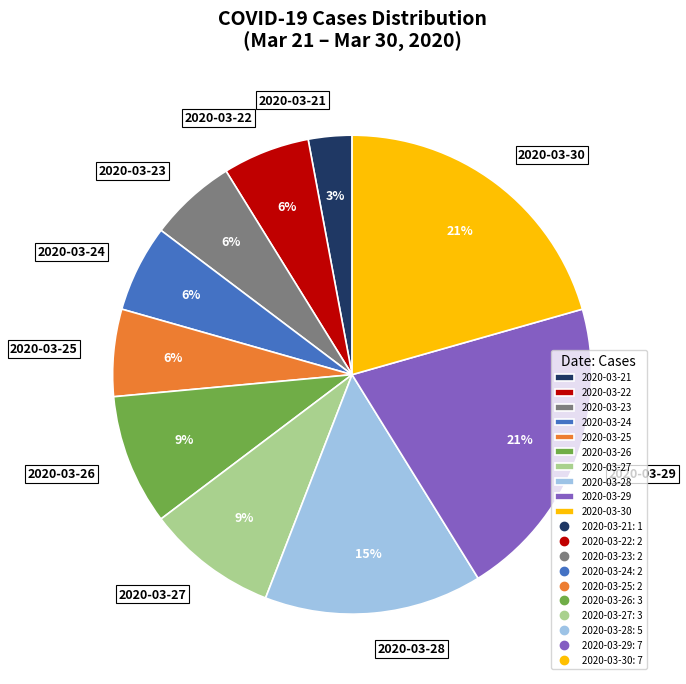

To the nearest percent, what portion does 2020-03-24 represent?

6%